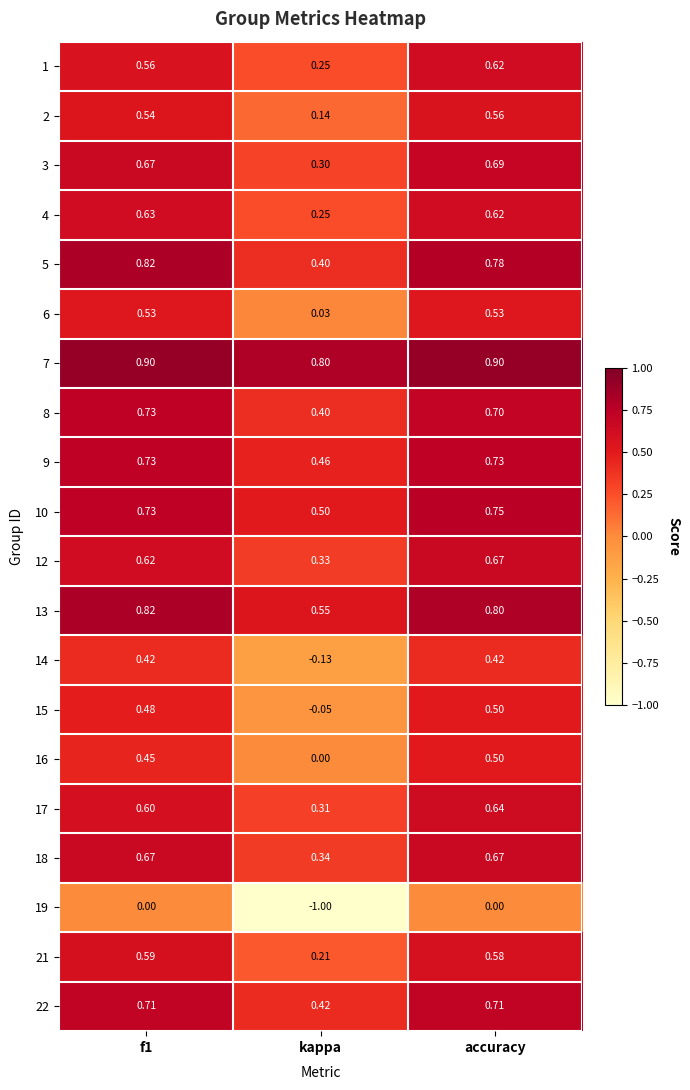

At which label is 4 closest to 0?

kappa